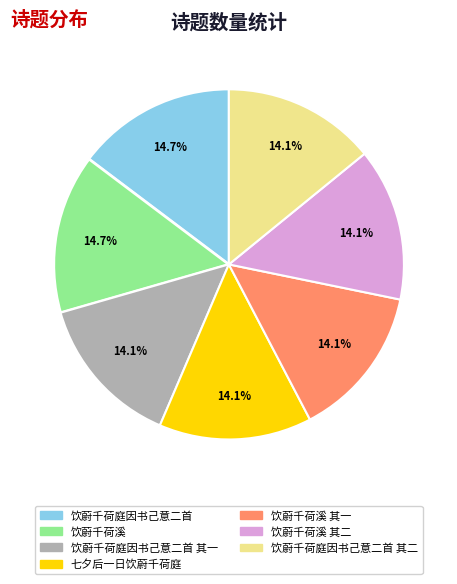

Is there any slice that represents more than half of the pie?

No